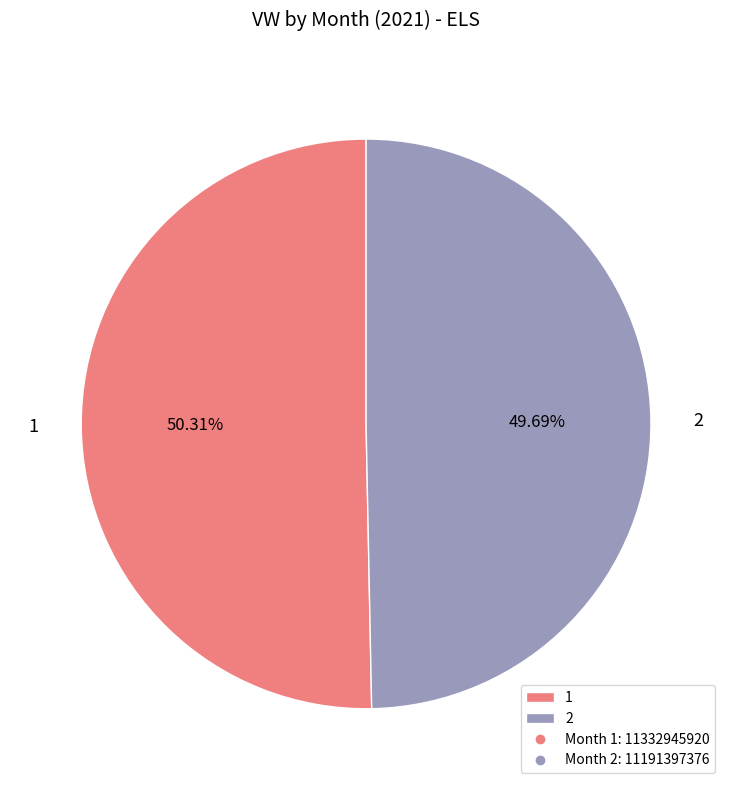

What is the majority slice?

1